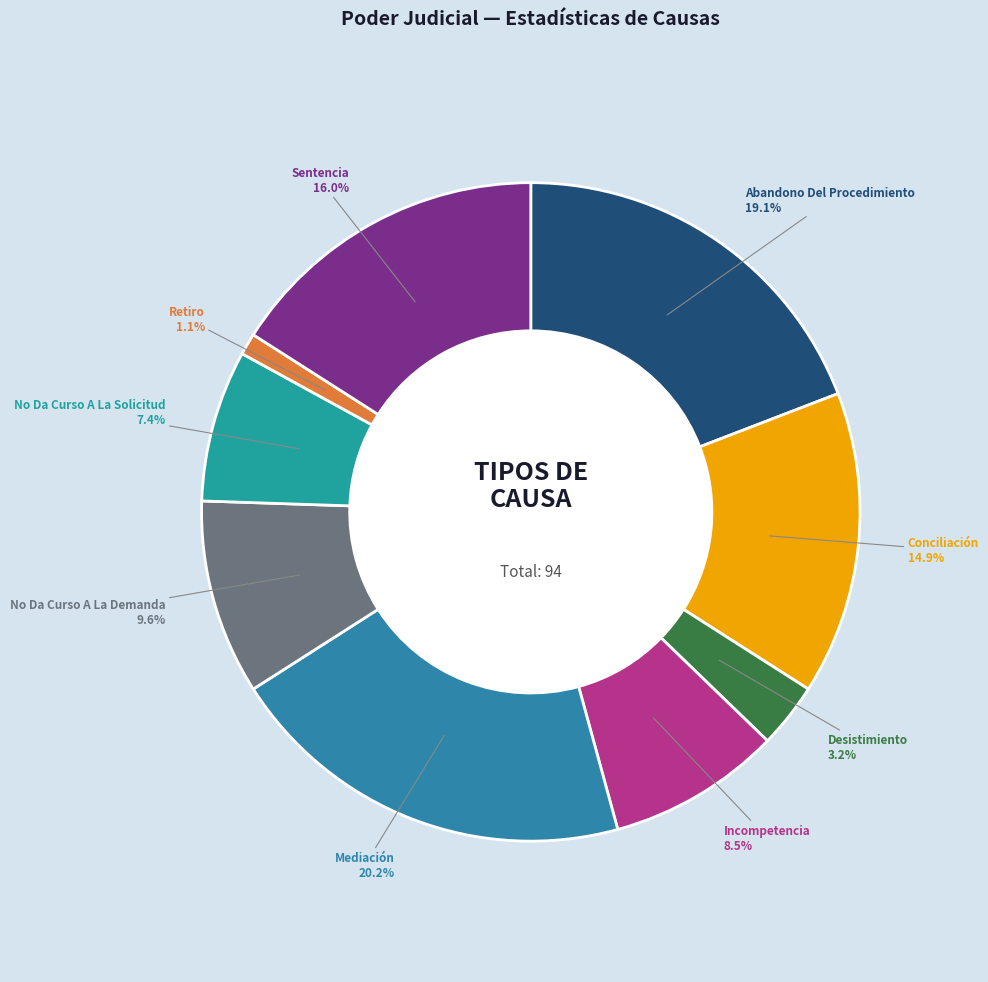

How many slices are in this pie chart?

9